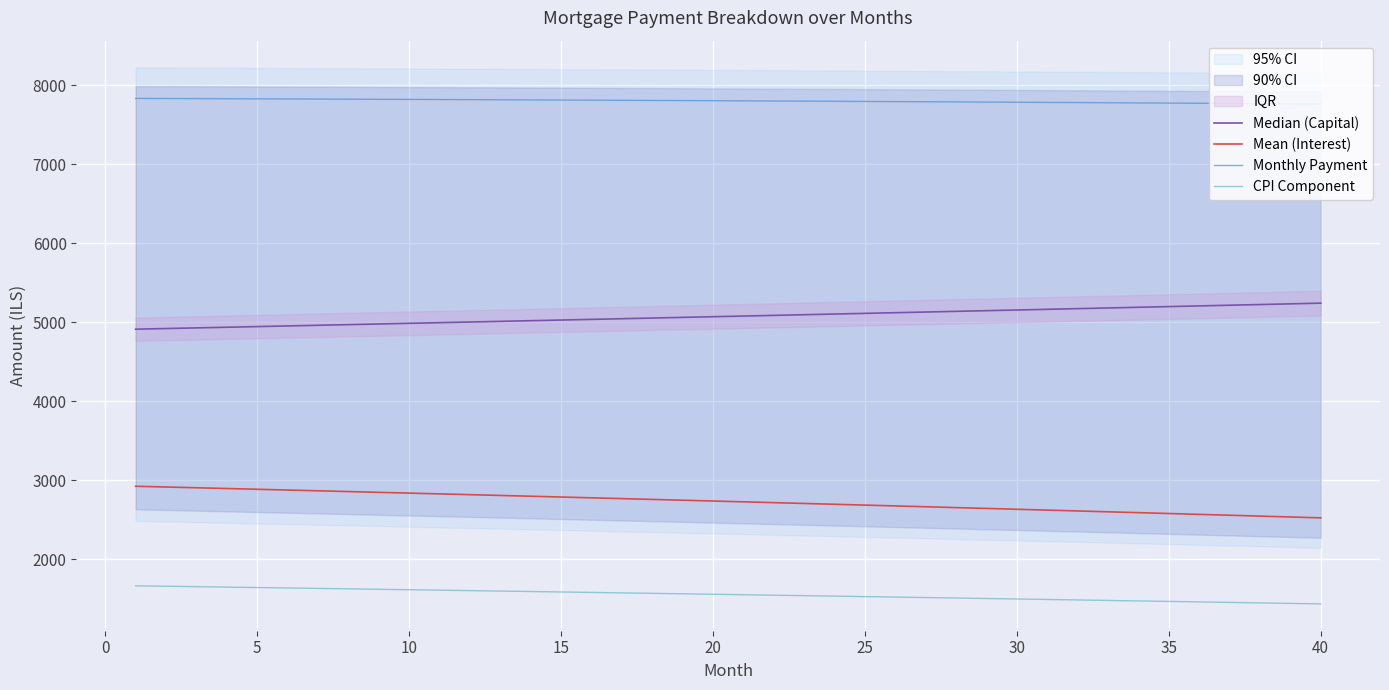

True or false: CPI Component and Monthly Payment cross at least once.

False